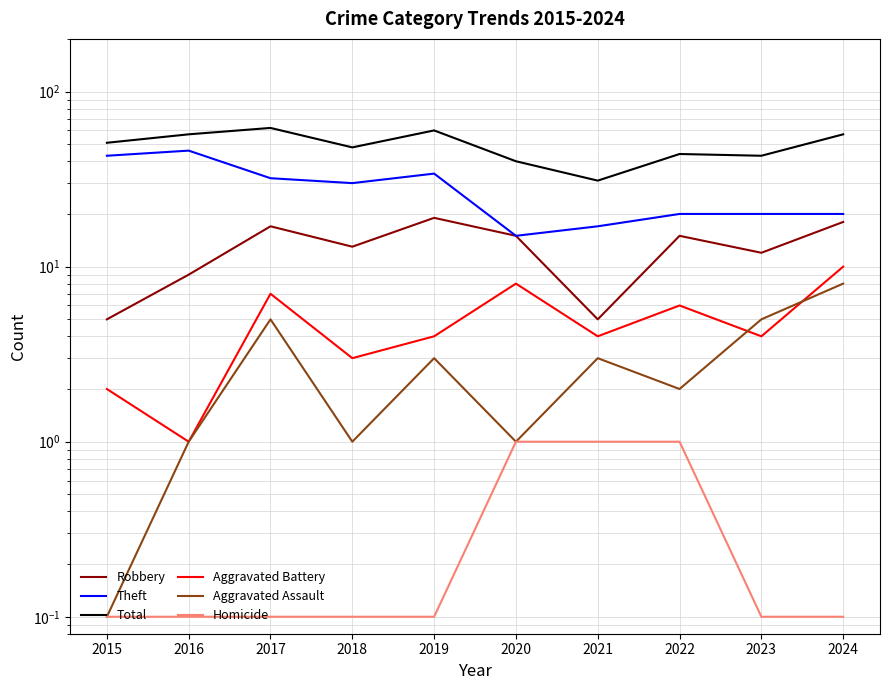

Reading left to right, list all the values displayed in this chart.

Robbery: 5.0	9.0	17.0	13.0	19.0	15.0	5.0	15.0	12.0	18.0
Theft: 43.0	46.0	32.0	30.0	34.0	15.0	17.0	20.0	20.0	20.0
Total: 51.0	57.0	62.0	48.0	60.0	40.0	31.0	44.0	43.0	57.0
Aggravated Battery: 2.0	1.0	7.0	3.0	4.0	8.0	4.0	6.0	4.0	10.0
Aggravated Assault: 0.1	1.0	5.0	1.0	3.0	1.0	3.0	2.0	5.0	8.0
Homicide: 0.1	0.1	0.1	0.1	0.1	1.0	1.0	1.0	0.1	0.1